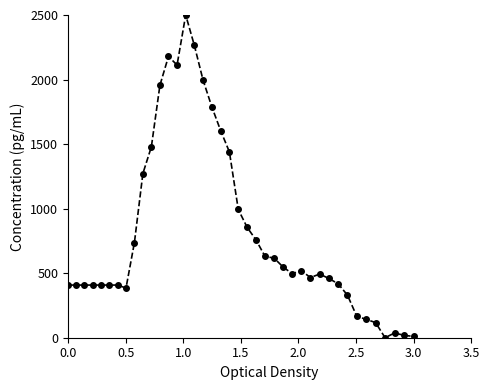

What is the value of the 23rd point from the left?

756.9